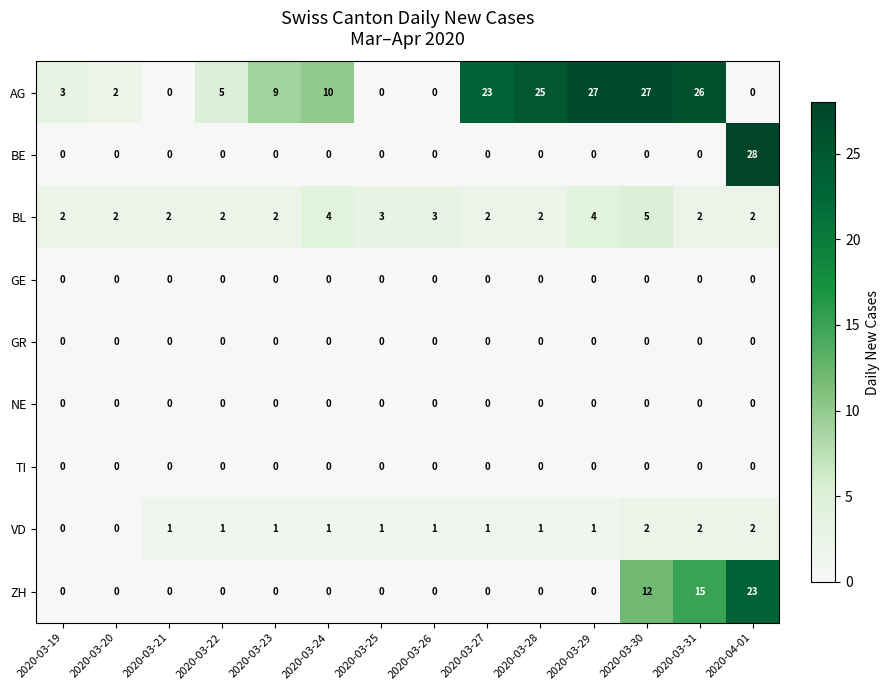

The NE series shows 0 at 2020-03-27. True or false?

True